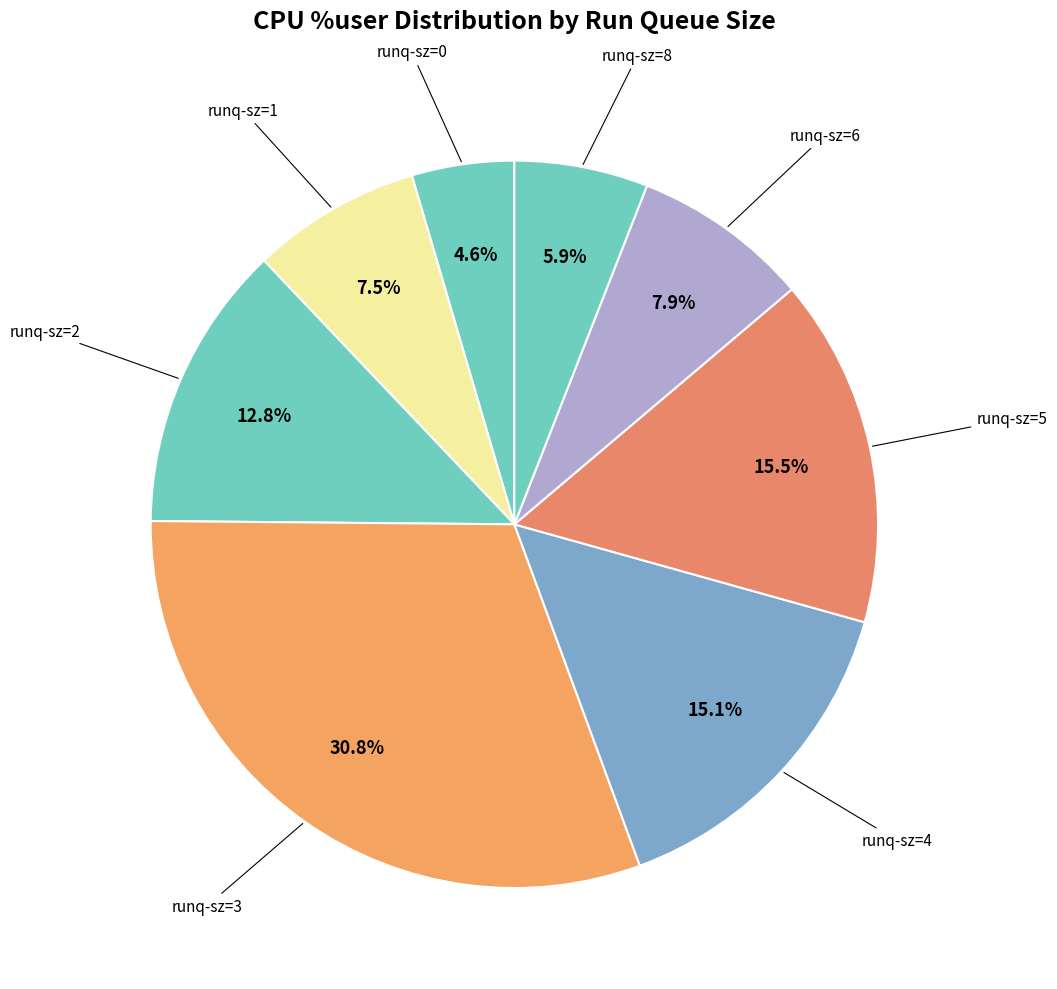

Is there a majority slice in this chart?

No